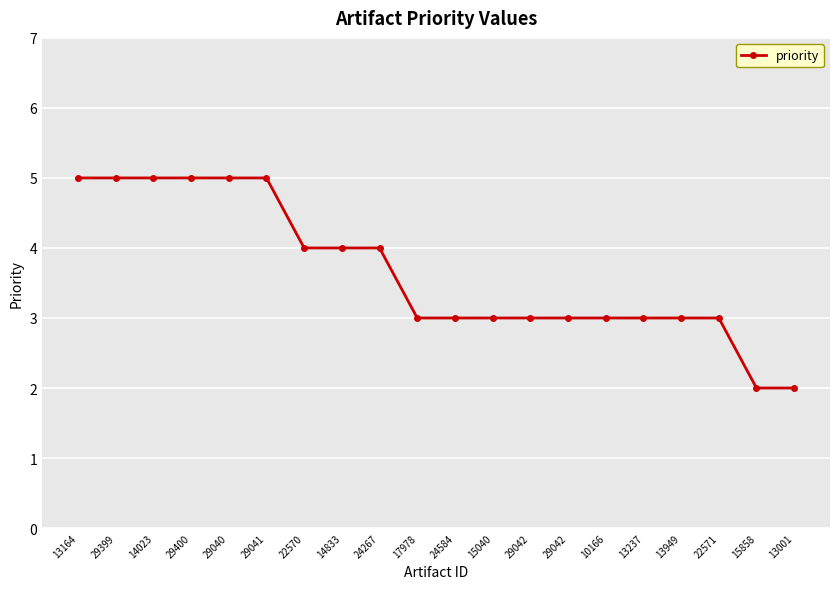

How many lines are shown in the chart?

1